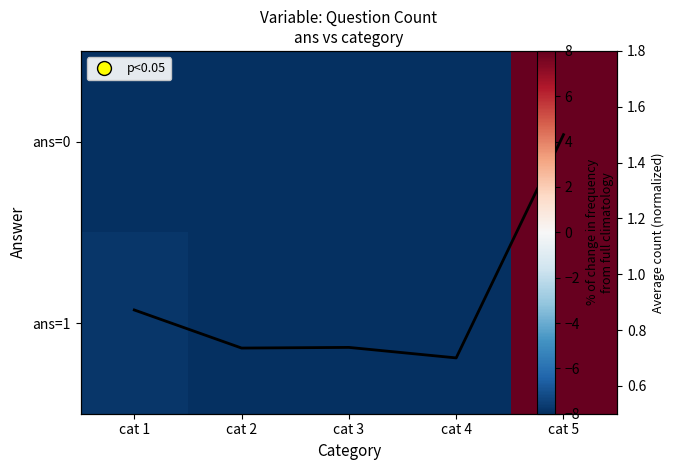

At cat 1, list the series in order from smallest to largest.

ans=0, ans=1, Average count